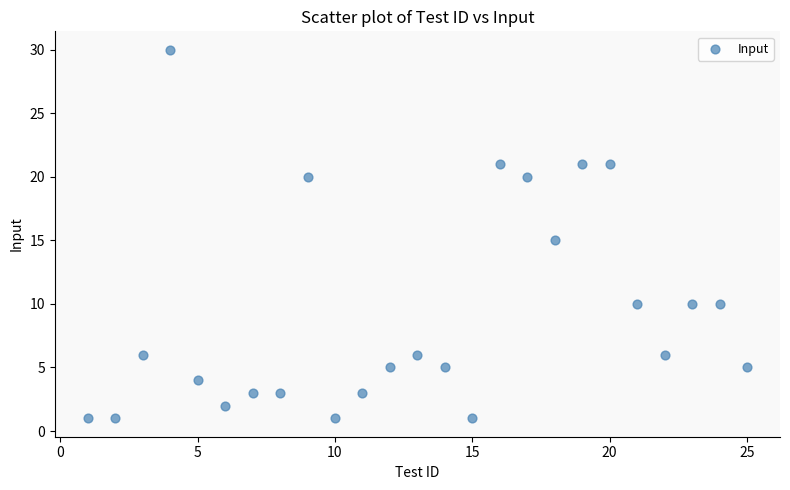

What is the range of Y values (max minus min)?

29